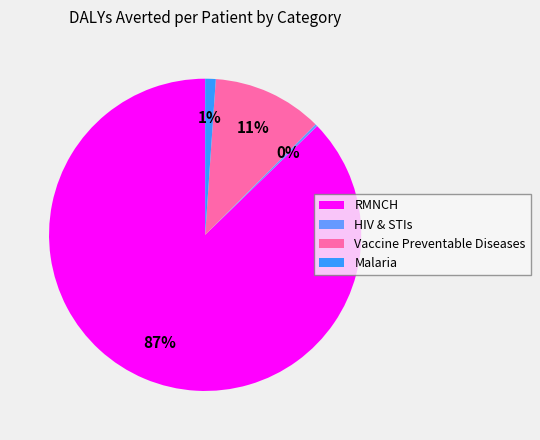

What is the largest slice in the pie chart?

RMNCH